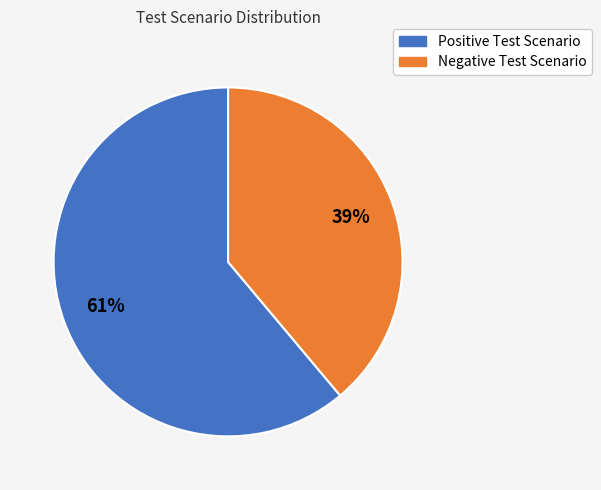

What percentage is the Positive Test Scenario slice, to the nearest percent?

61%